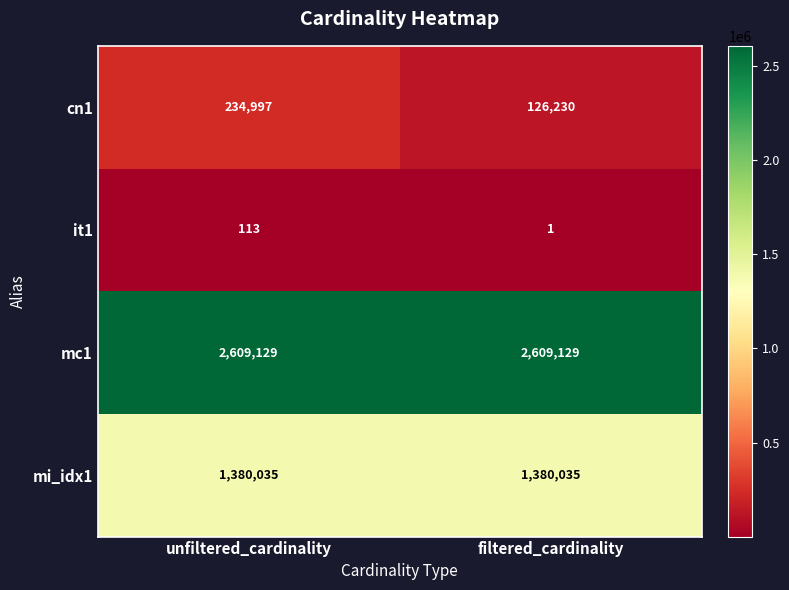

Which category has the lowest value across all series?

filtered_cardinality